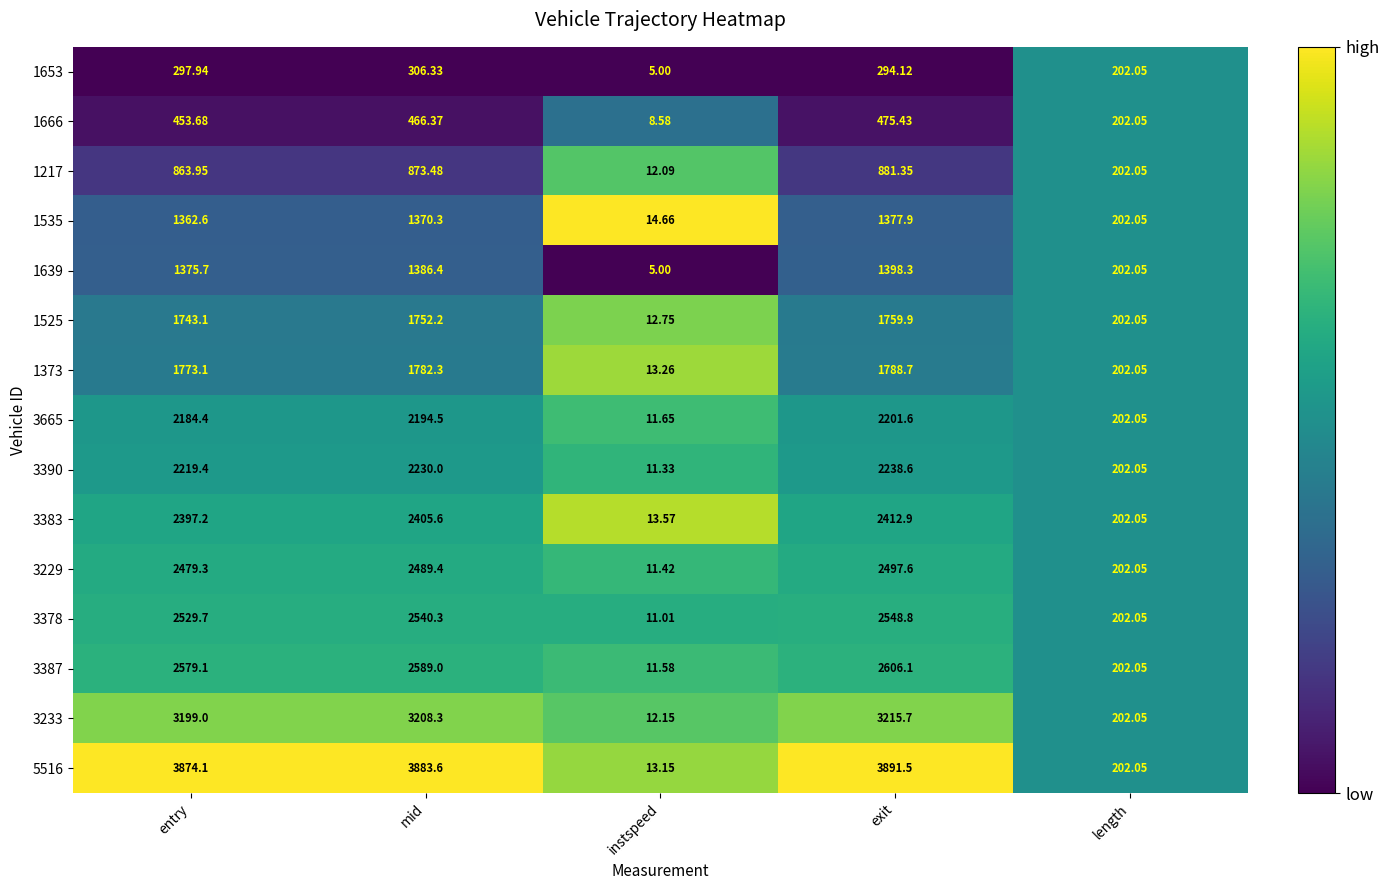

List the labels in order of 3390 value, largest first.

exit, mid, entry, length, instspeed